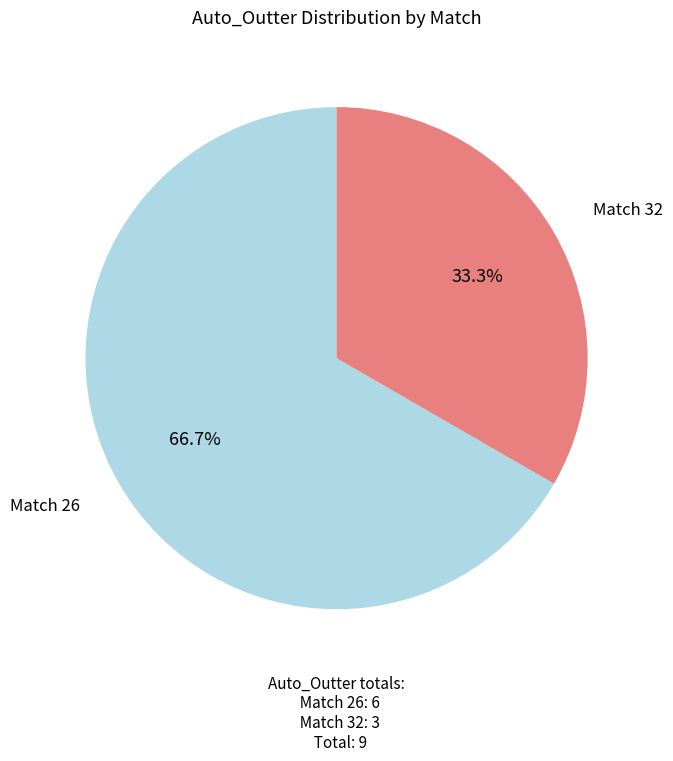

How many slices are in this pie chart?

2